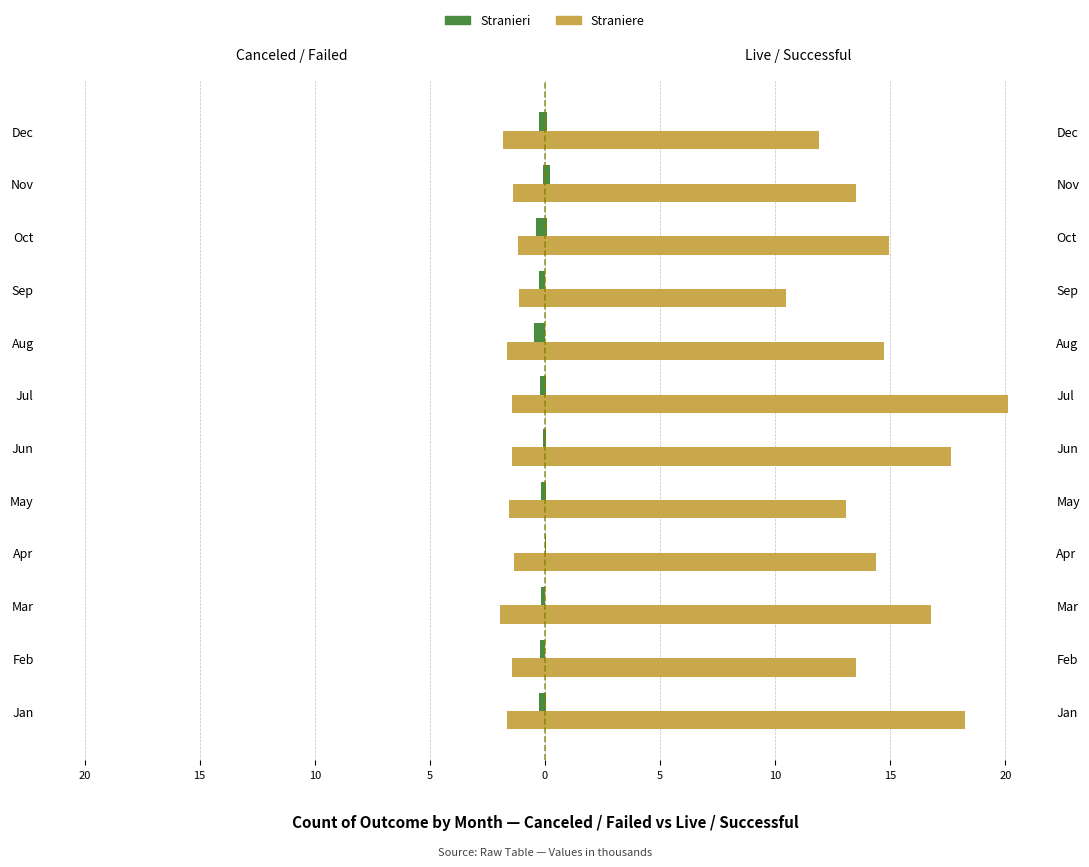

What is the minimum value for canceled?

-0.5